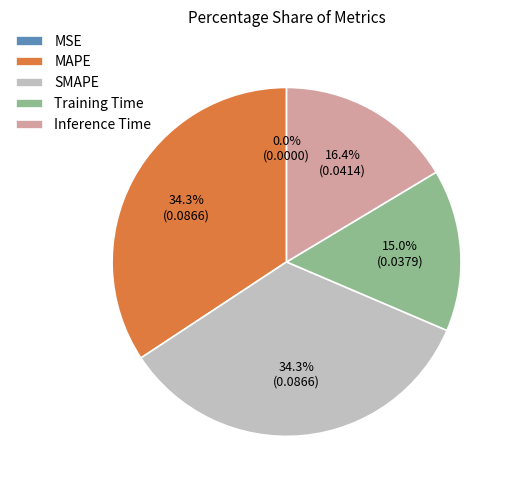

What percentage is the MAPE slice, to the nearest percent?

34%